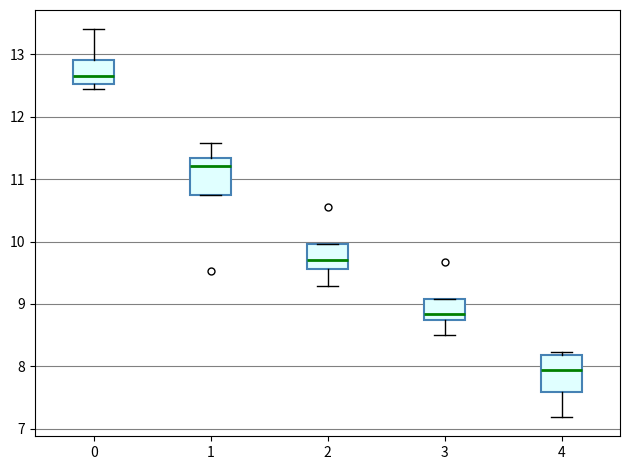

Reading left to right, transcribe this box plot: for each box, give where its median line is, the range the box spans, and where its two whiskers end, as read against the y-axis. The values are not printed on the chart, so give them approximately, as read against the axis.

0: median 12.7, box 12.5 to 12.9, whiskers 12.4 to 13.4
1: median 11.2, box 10.7 to 11.3, whiskers 10.7 to 11.6
2: median 9.7, box 9.6 to 10.0, whiskers 9.3 to 10.0
3: median 8.8, box 8.7 to 9.1, whiskers 8.5 to 9.1
4: median 7.9, box 7.6 to 8.2, whiskers 7.2 to 8.2 (just above the box's upper edge)